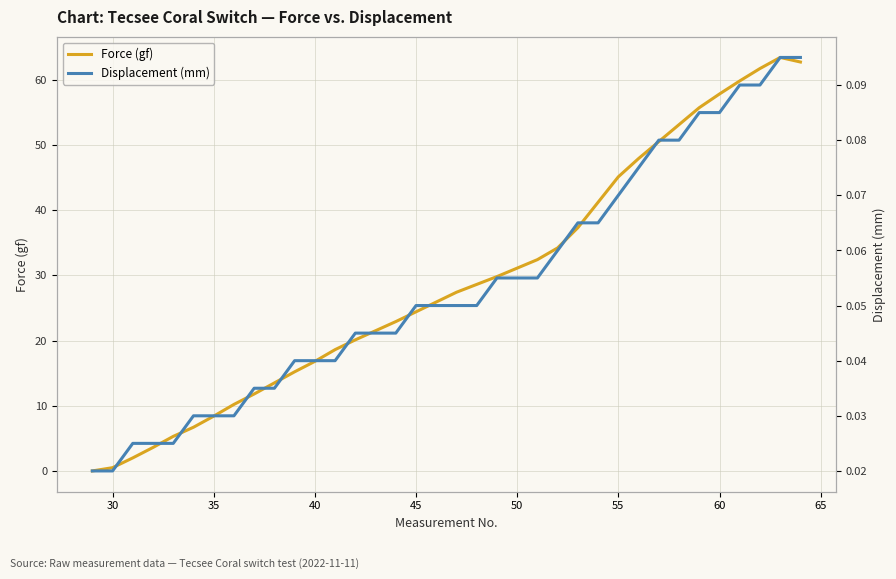

What are all the series names shown in the legend?

Force (gf), Displacement (mm)